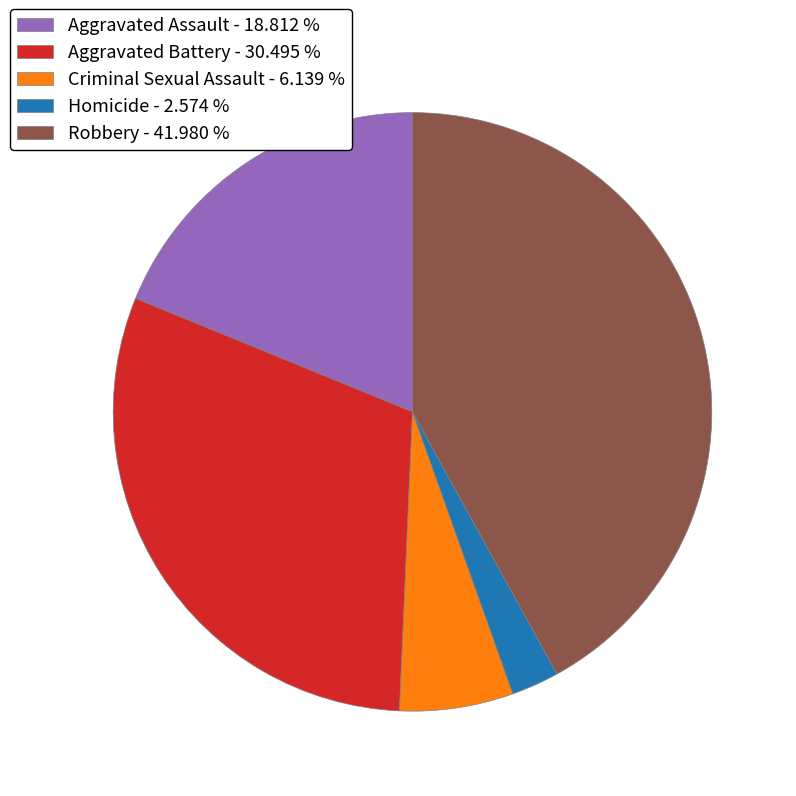

Between Robbery - 41.980 % and Aggravated Battery - 30.495 %, which is larger?

Robbery - 41.980 %